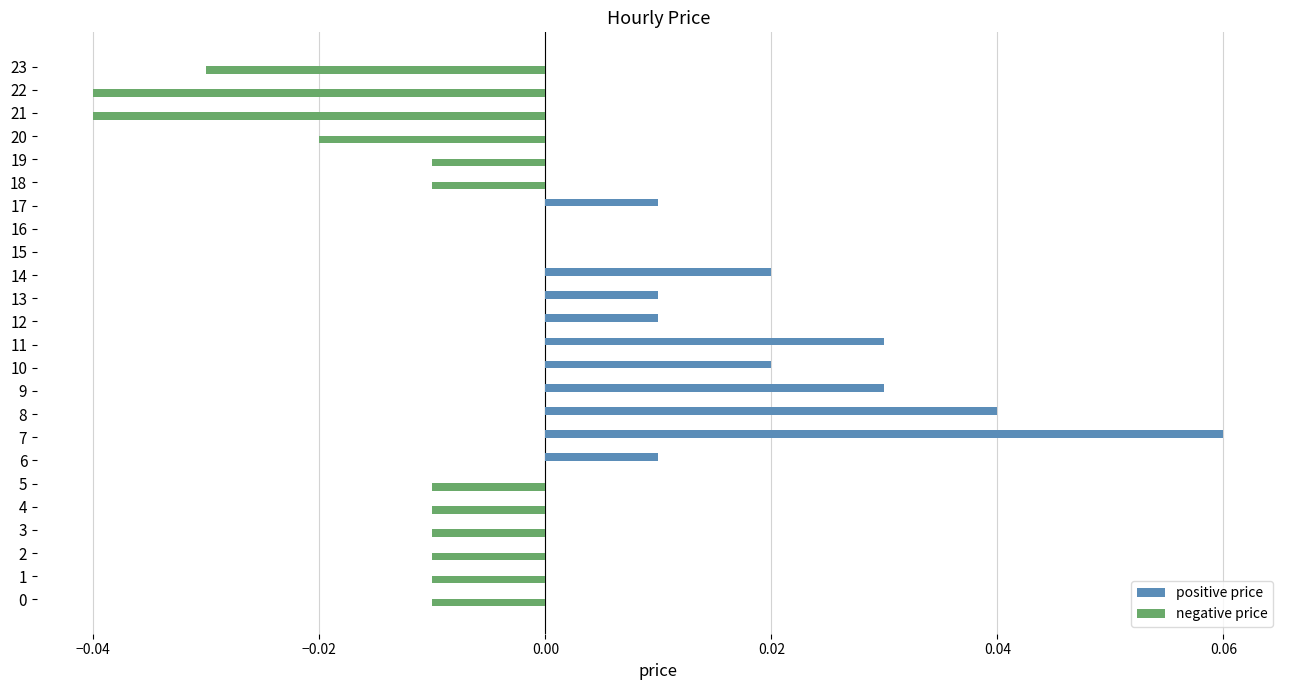

Which series changed the most between 8 and 18?

positive price